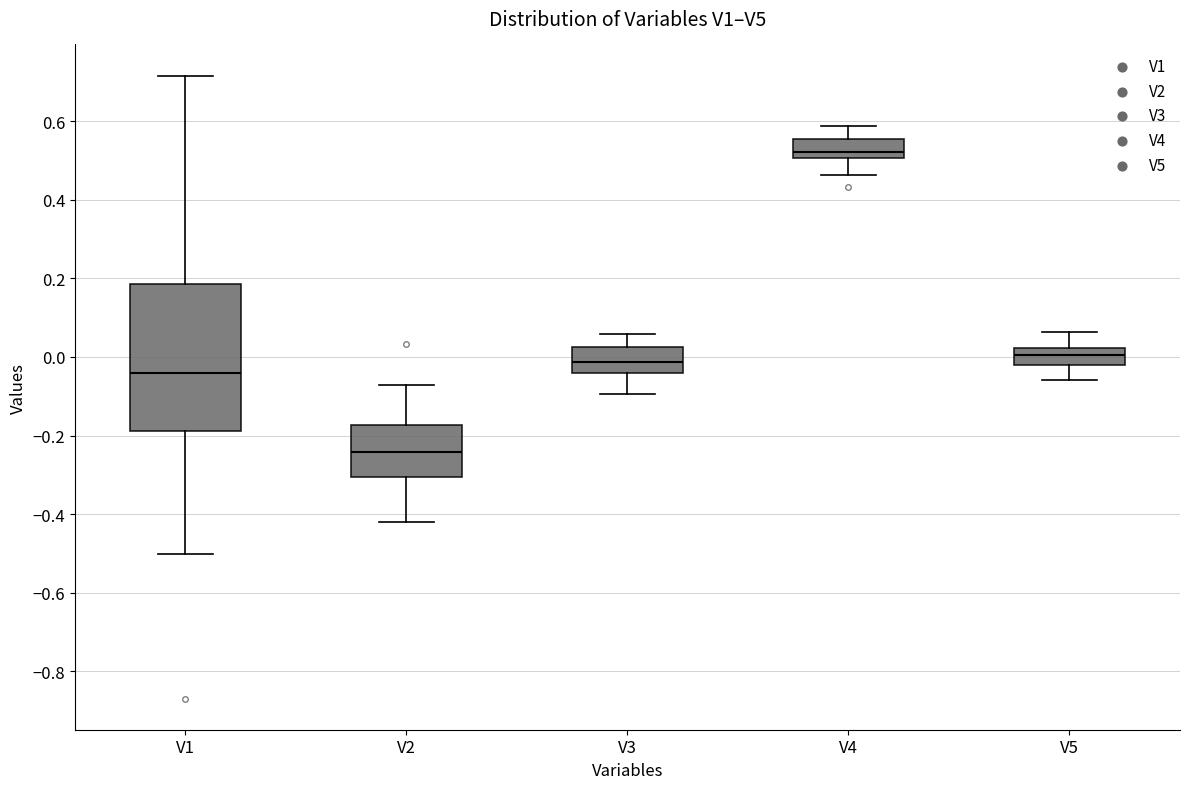

Which box's median line is the highest?

V4